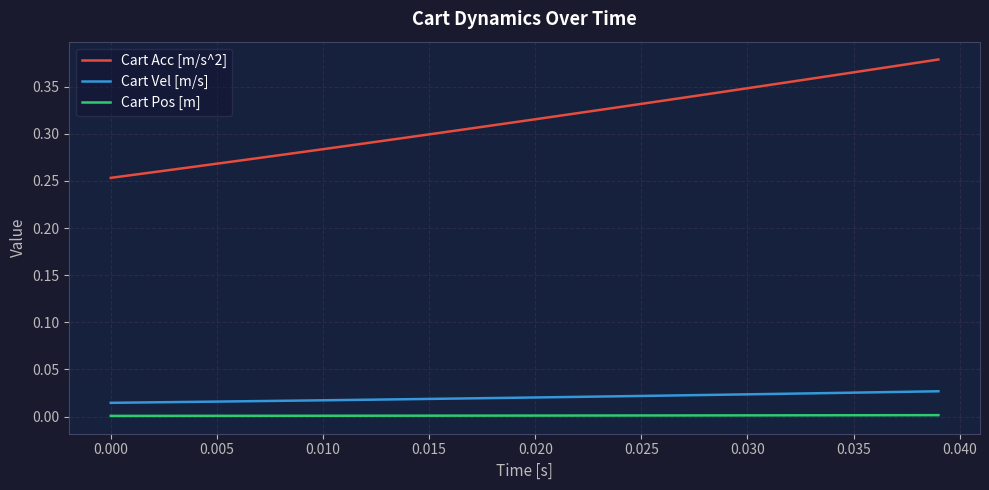

Is this an area chart (filled region under the line)?

No